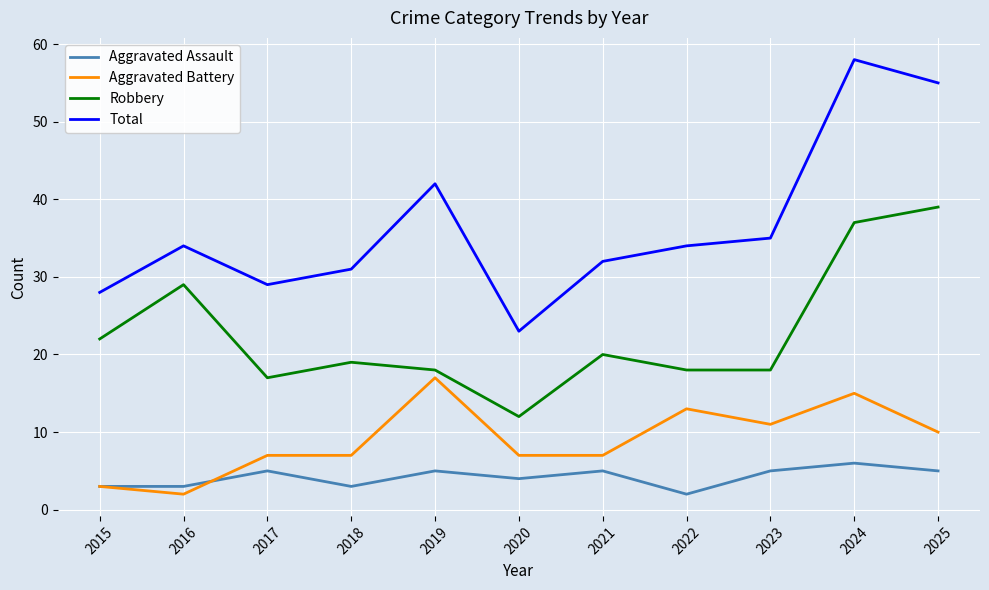

What is the difference between the maximum and second lowest values in the Aggravated Assault series?

3